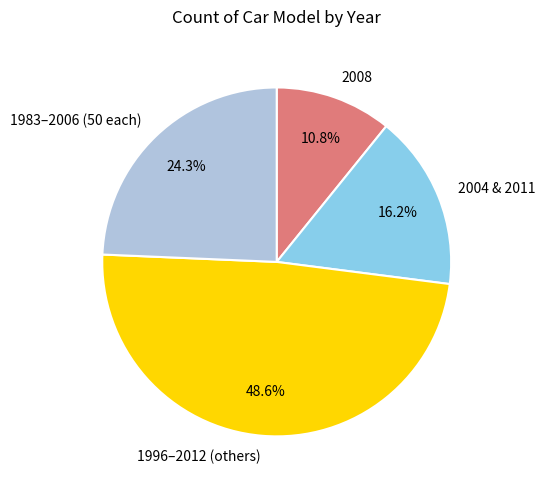

Between 1996–2012 (others) and 1983–2006 (50 each), which is larger?

1996–2012 (others)